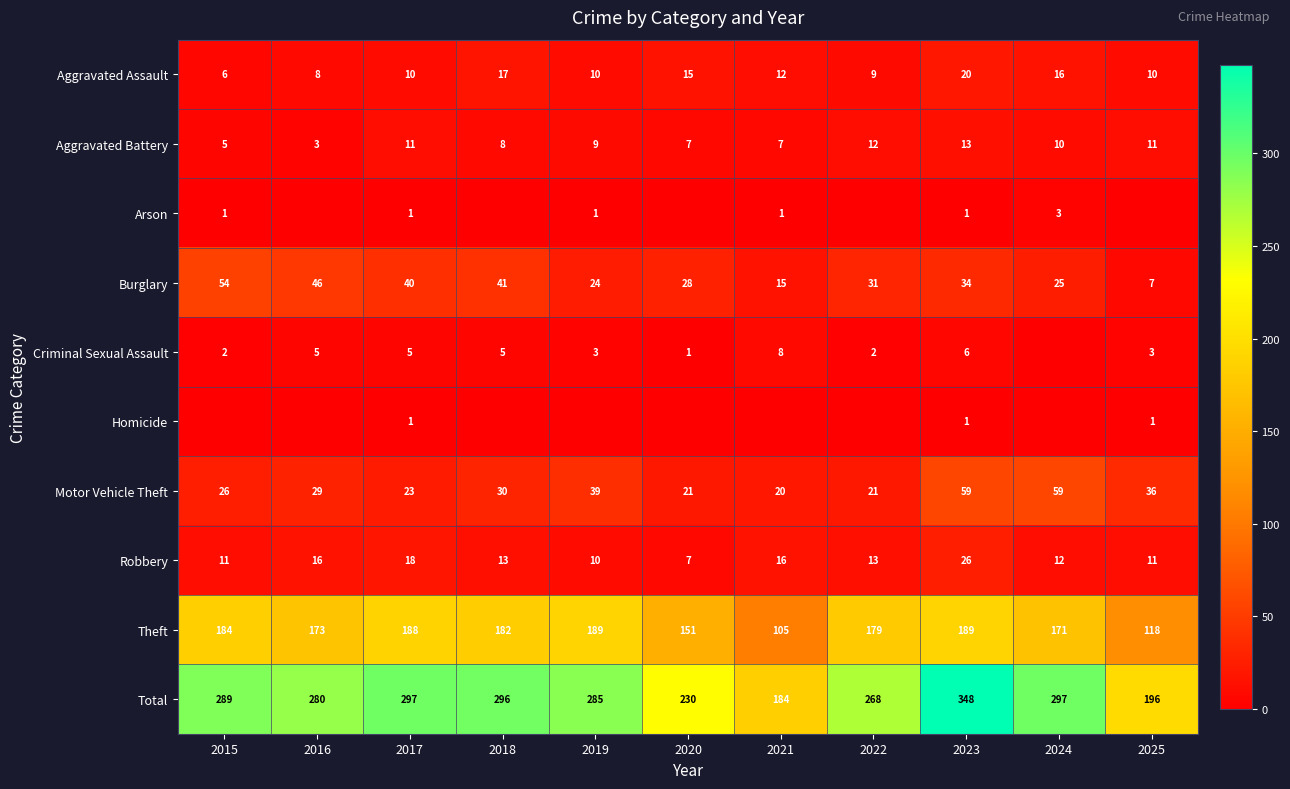

How many data points does each series have?

11